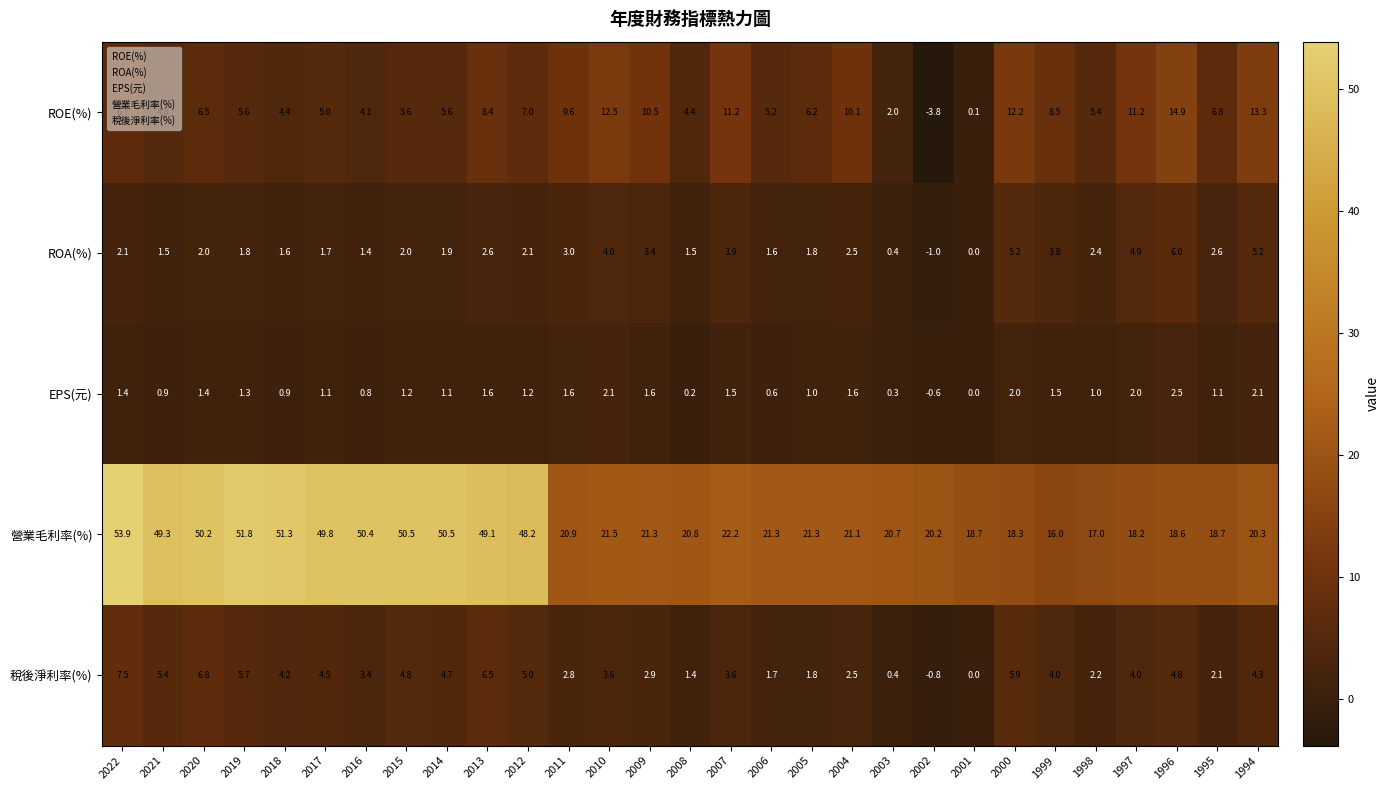

Which label corresponds to the largest value in the chart?

2022